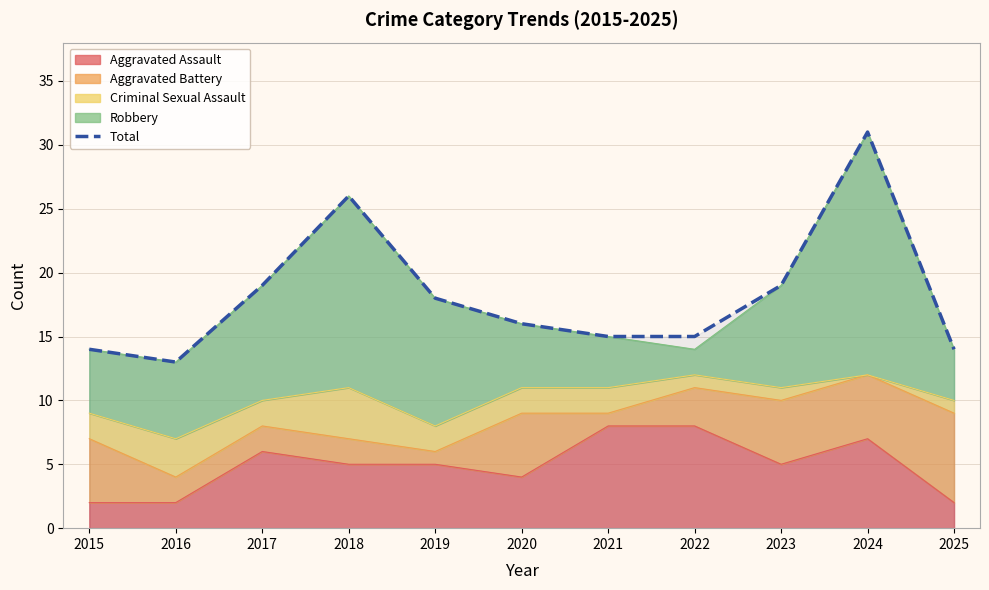

The chart shows a value of 14 at 2015. True or false?

True